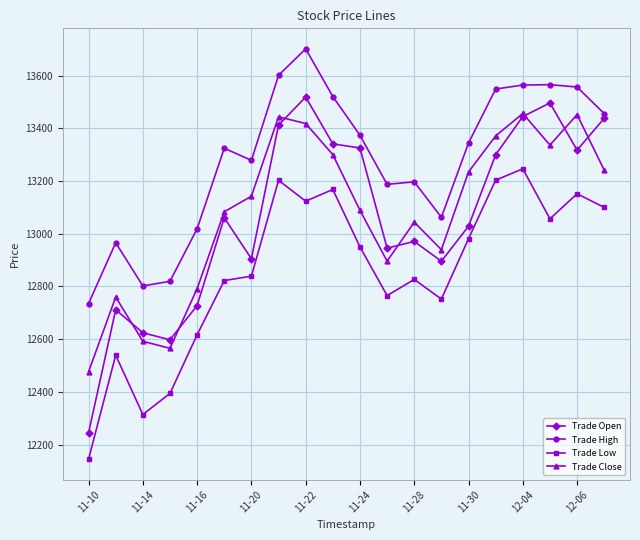

How many data points in Trade High are less than 13344?

10